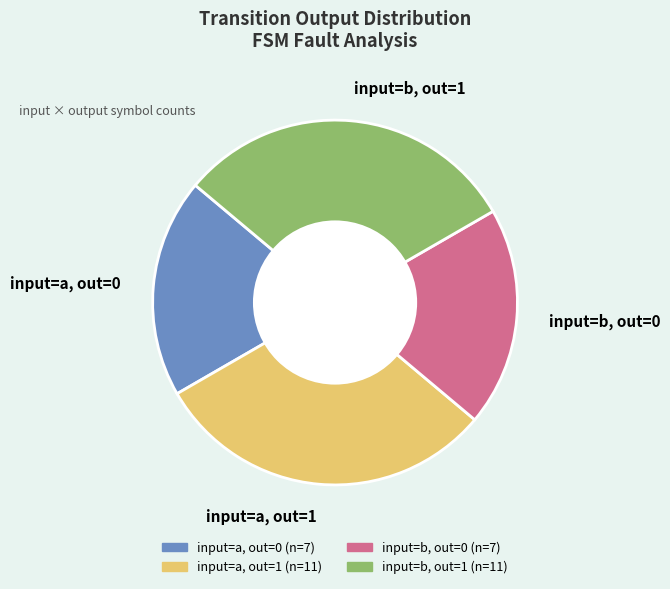

Does input=b, out=1 account for over 50% of the chart?

No